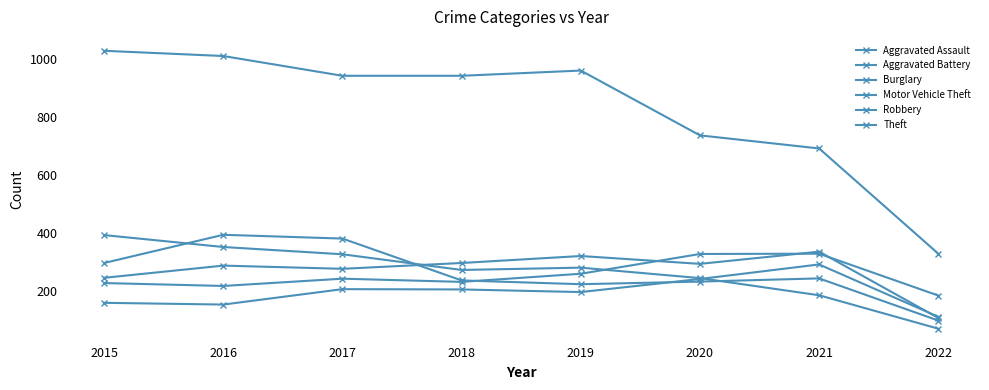

Reading left to right, extract all data points from this chart.

Aggravated Assault: 160	154	207	206	197	242	292	112
Aggravated Battery: 246	288	277	297	321	294	336	108
Burglary: 393	352	327	273	281	245	186	71
Motor Vehicle Theft: 228	218	243	232	260	328	329	185
Robbery: 297	394	381	237	224	233	244	99
Theft: 1027	1009	941	941	959	736	691	329